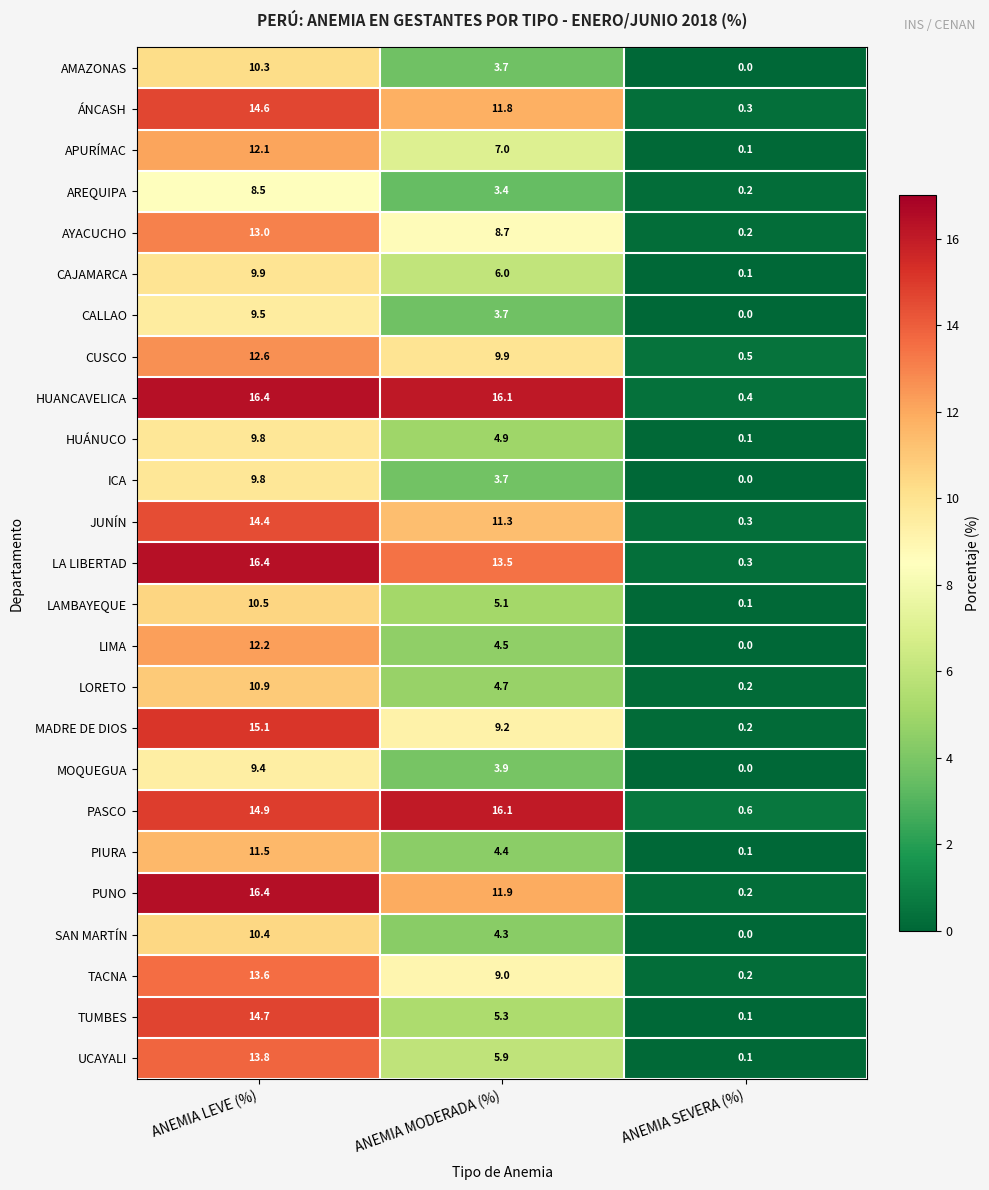

What is the approximate value of CALLAO at ANEMIA MODERADA (%)?

3.7